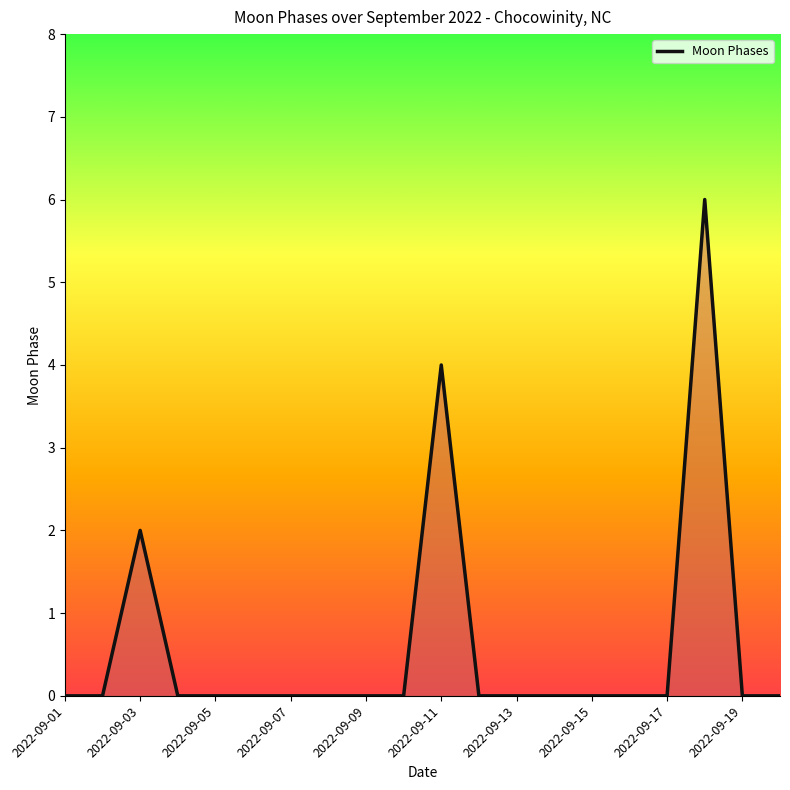

At which category does the data reach its first local peak?

2022-09-03